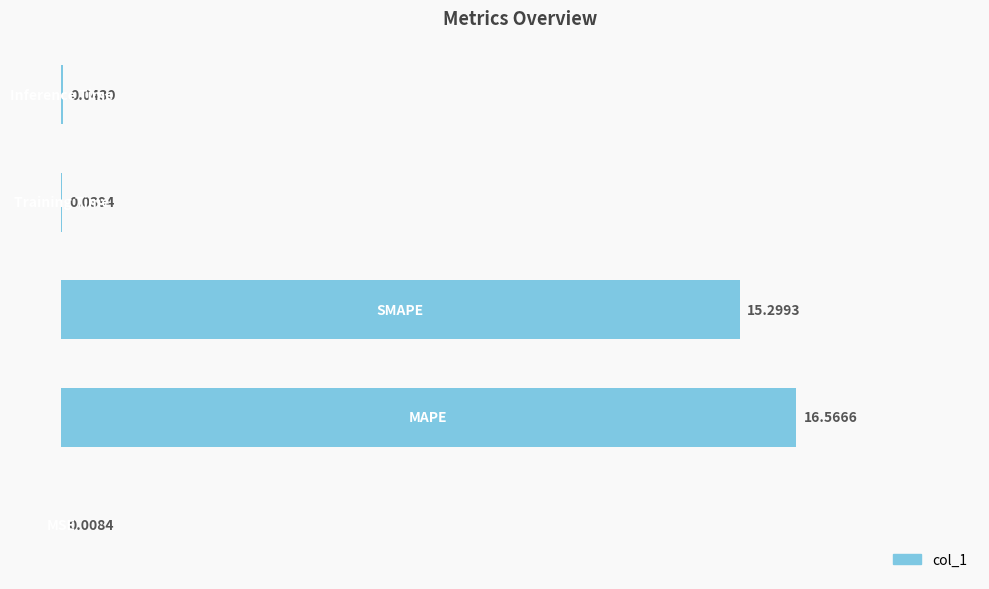

What is the sum of all values?

32.0